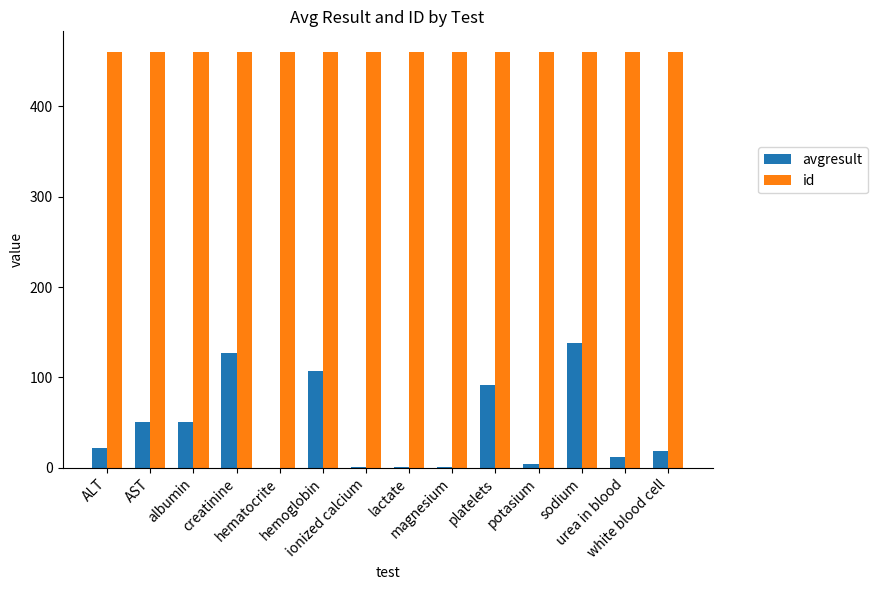

The value of id at ionized calcium is 460.0. True or false?

True